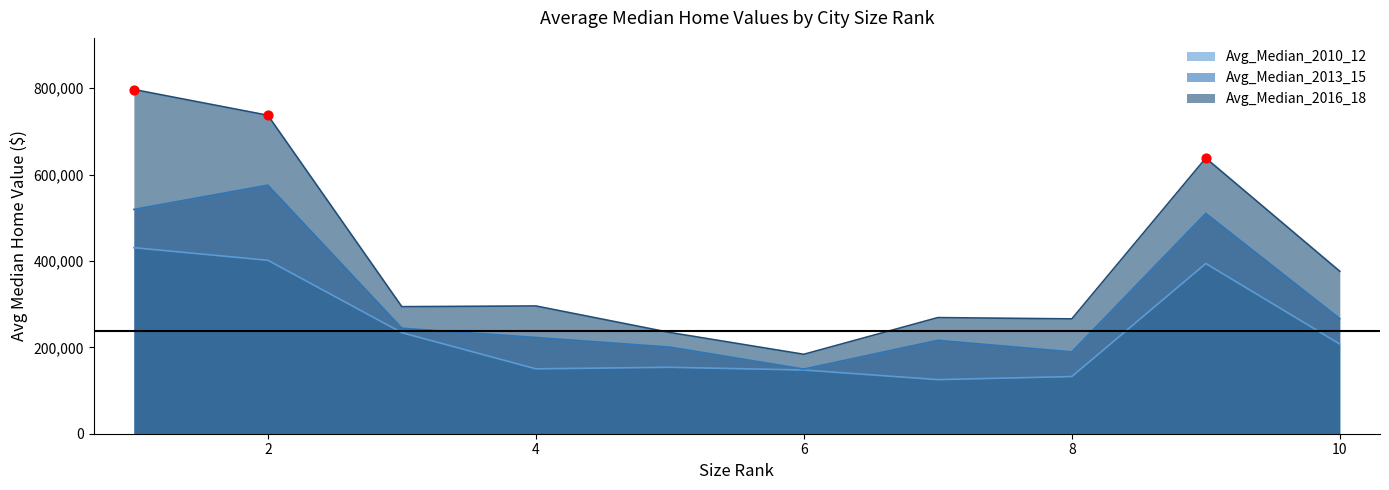

What is the total value across all series at 8?

587829.4